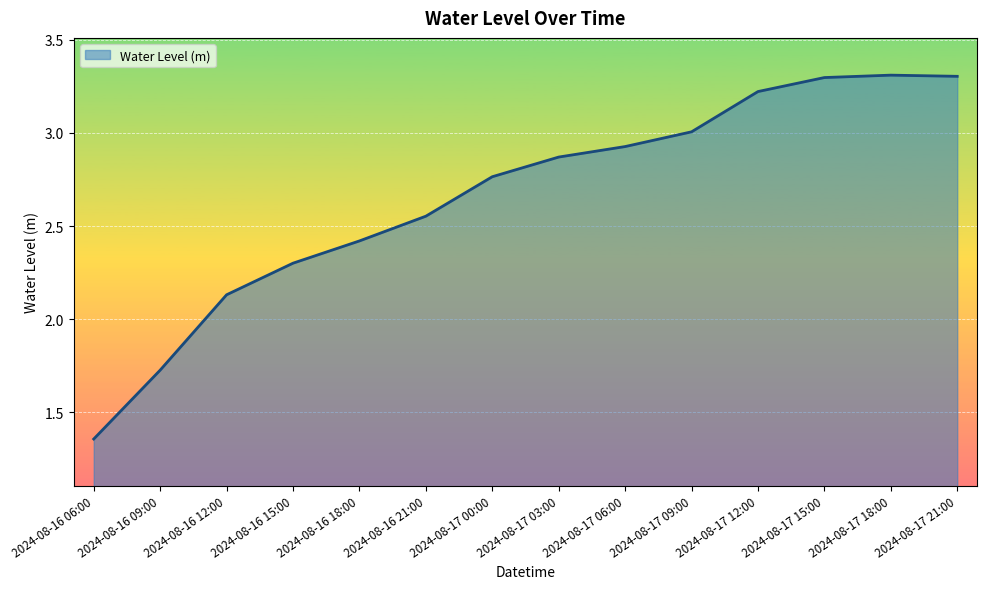

Does the chart display data point markers on the line(s)?

No